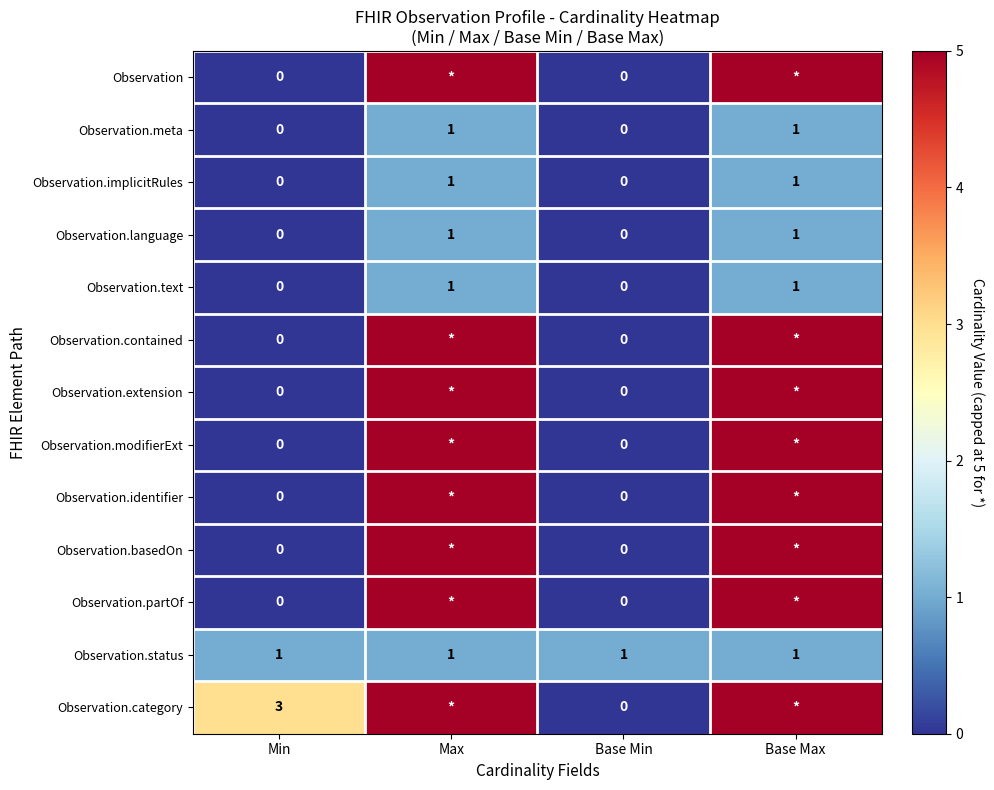

The Observation.language series shows 0 at Base Max. True or false?

False